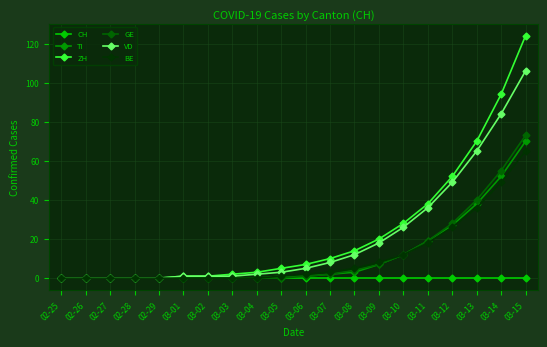

Reading left to right, transcribe all the data shown in this chart.

CH: 0	0	0	0	0	0	0	0	0	0	0	0	0	0	0	0	0	0	0	0
TI: 0	0	0	0	0	0	0	0	0	1	1	2	3	7	12	19	27	38	52	70
ZH: 0	0	0	0	0	1	1	2	3	5	7	10	14	20	28	38	52	70	94	124
GE: 0	0	0	0	0	0	0	0	0	0	1	2	4	7	12	19	28	40	55	73
VD: 0	0	0	0	0	1	1	1	2	3	5	8	12	18	26	36	49	65	84	106
BE: 0	0	0	0	0	0	0	0	0	1	2	3	5	8	12	18	26	36	49	65